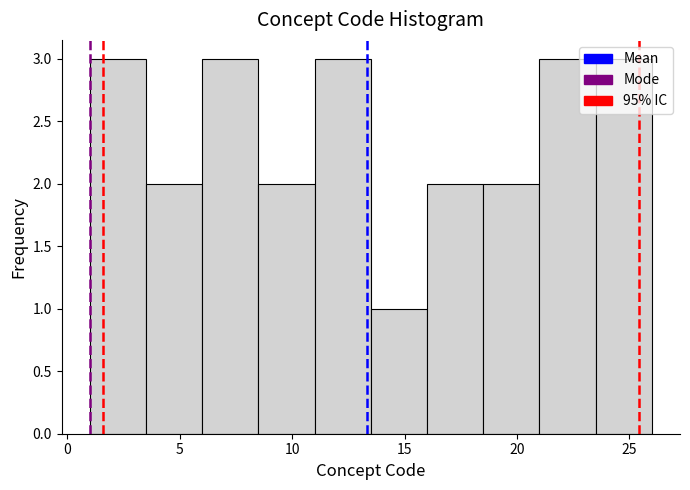

How tall is the bar that spans 16.0 to 18.5 on the x-axis? The values are not printed on the chart, so give them approximately, as read against the axis.

2